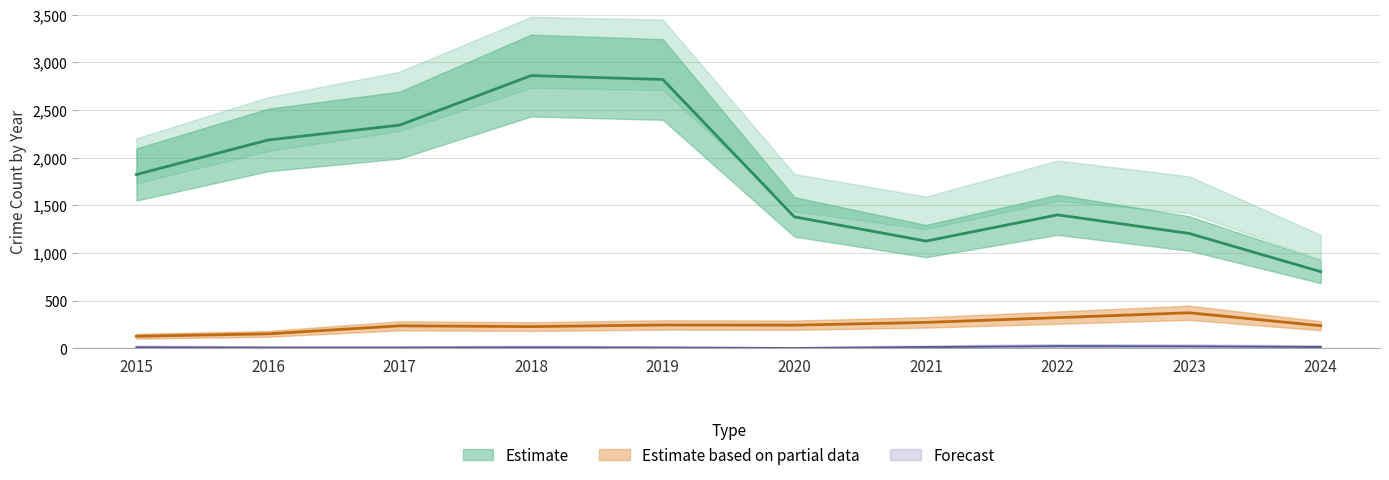

At which category does Theft reach its first local valley?

2021